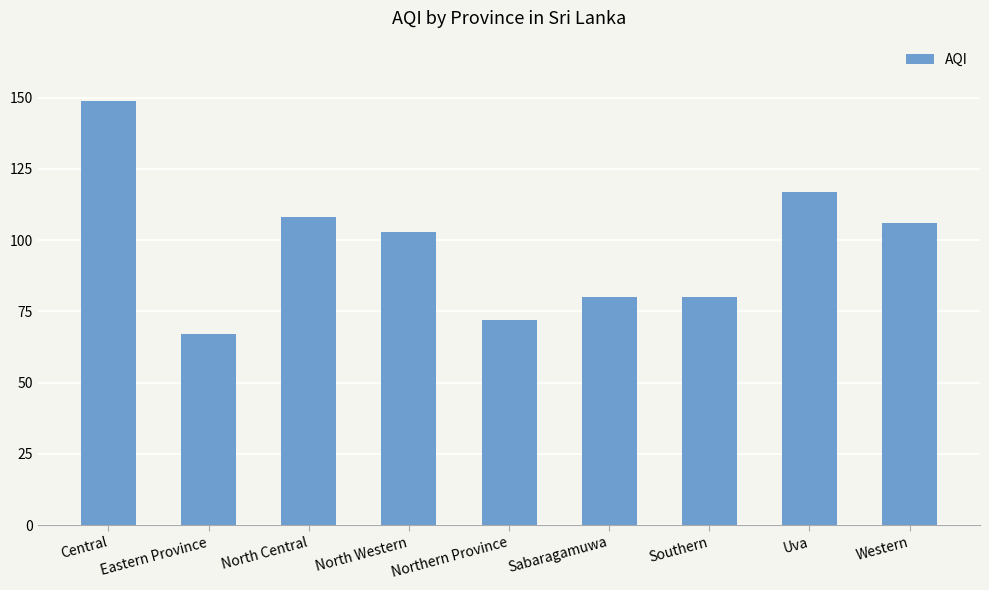

Are the bars horizontal?

No